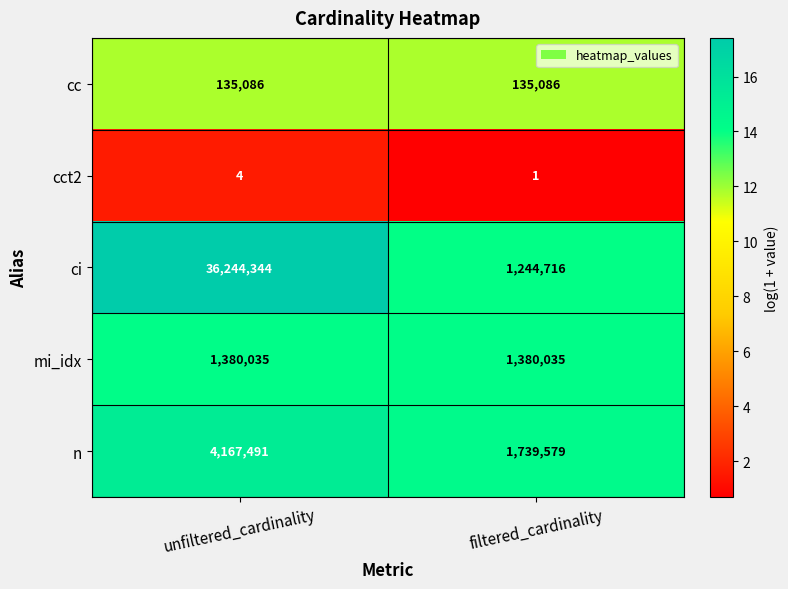

What is the sum of all ci values?

37489060